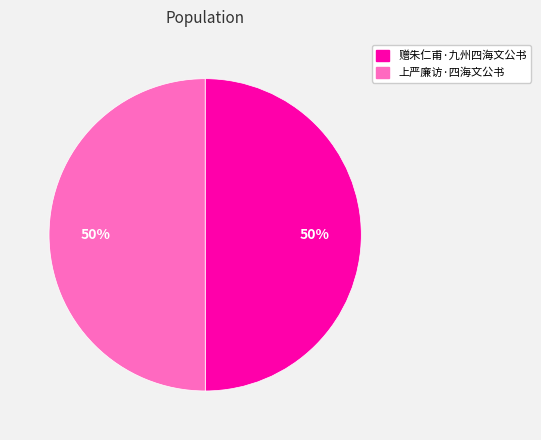

What percentage is the 上严廉访·四海文公书 slice, to the nearest percent?

50%